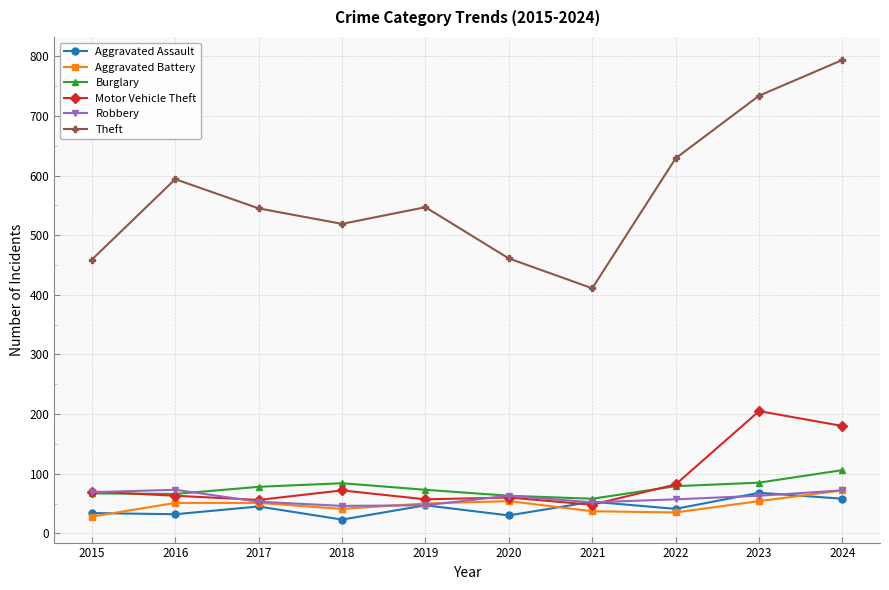

Count the number of categories in the chart.

10